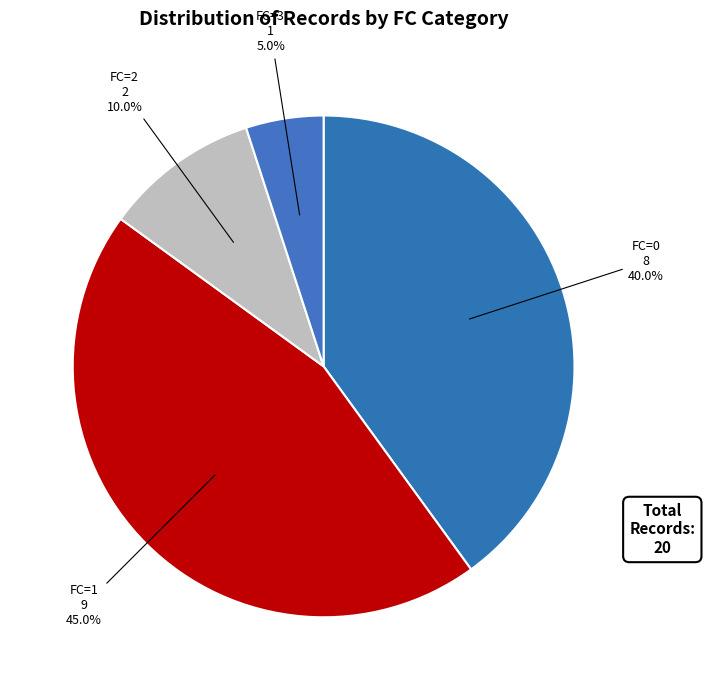

Which has a higher value, FC=0 or FC=2?

FC=0